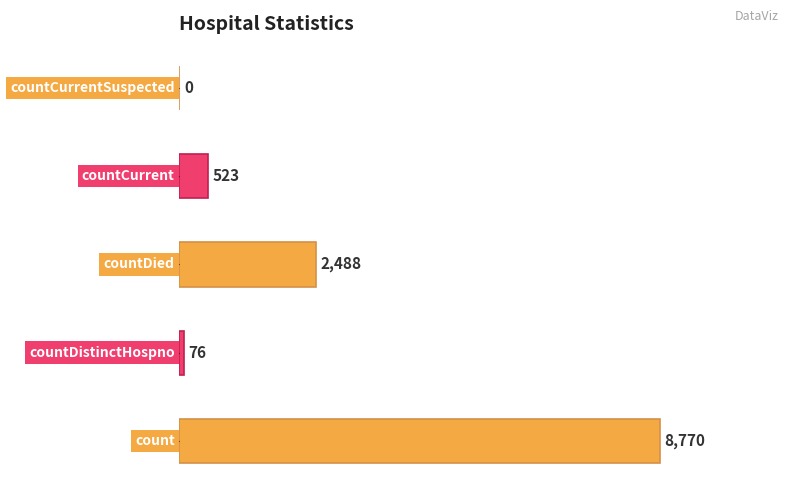

Are the bars horizontal?

Yes